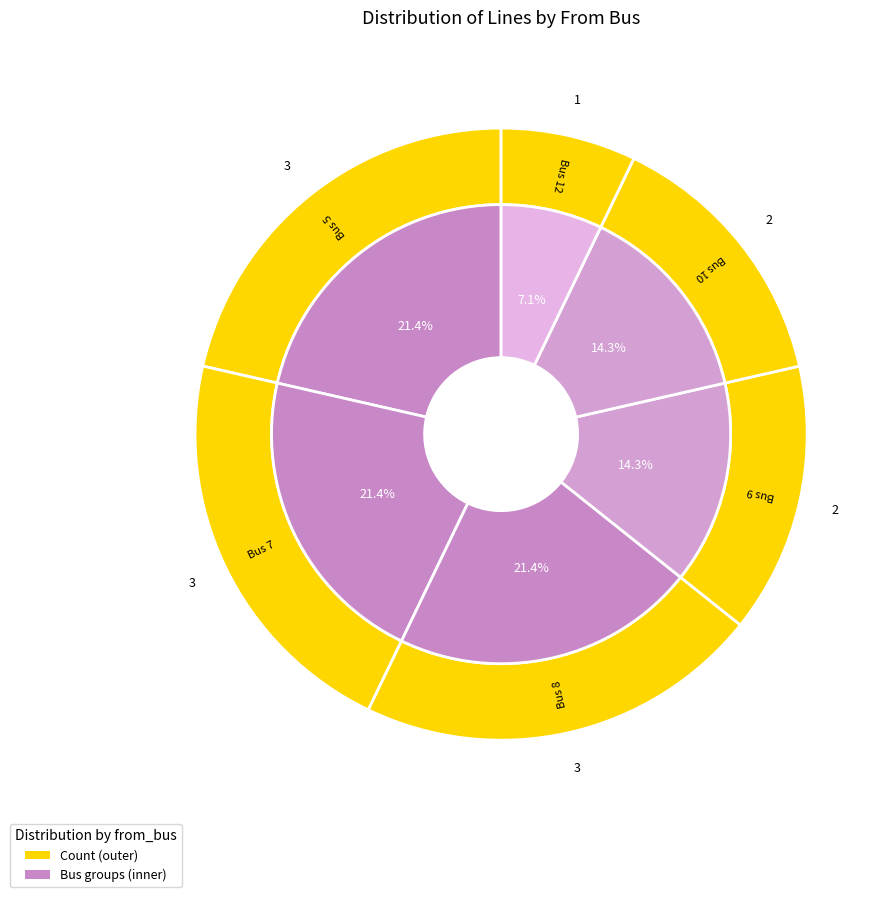

The 7 slice represents 35% of the pie. True or false?

False